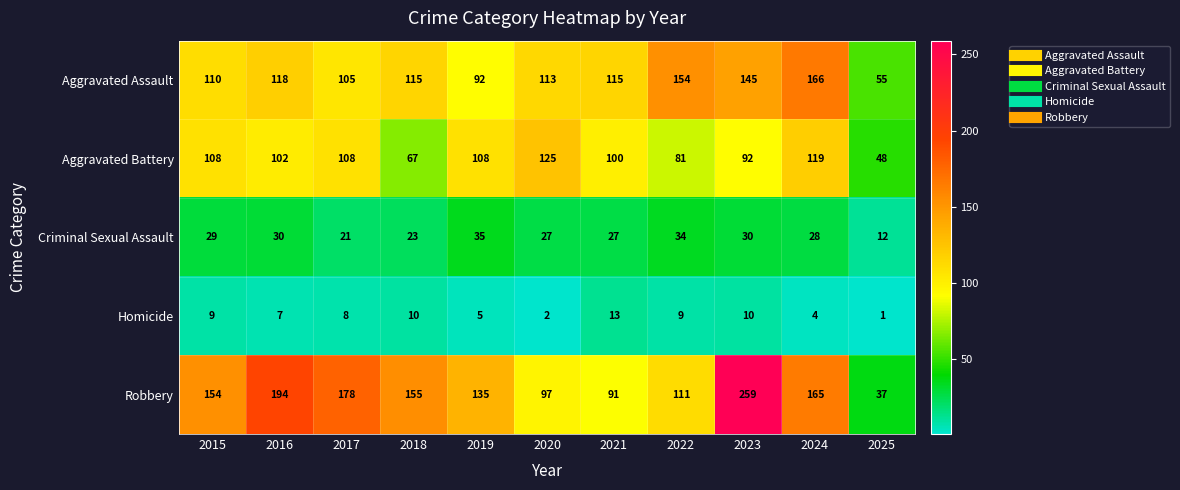

Is it true that Criminal Sexual Assault equals 27 at 2020?

True